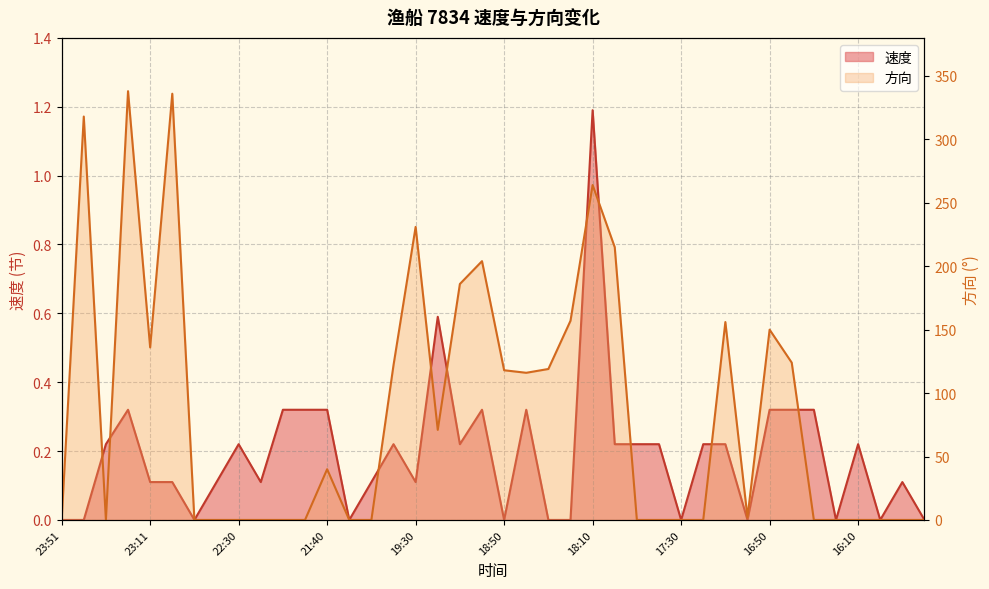

The value of 方向 at 19:40 is 75.4. True or false?

False